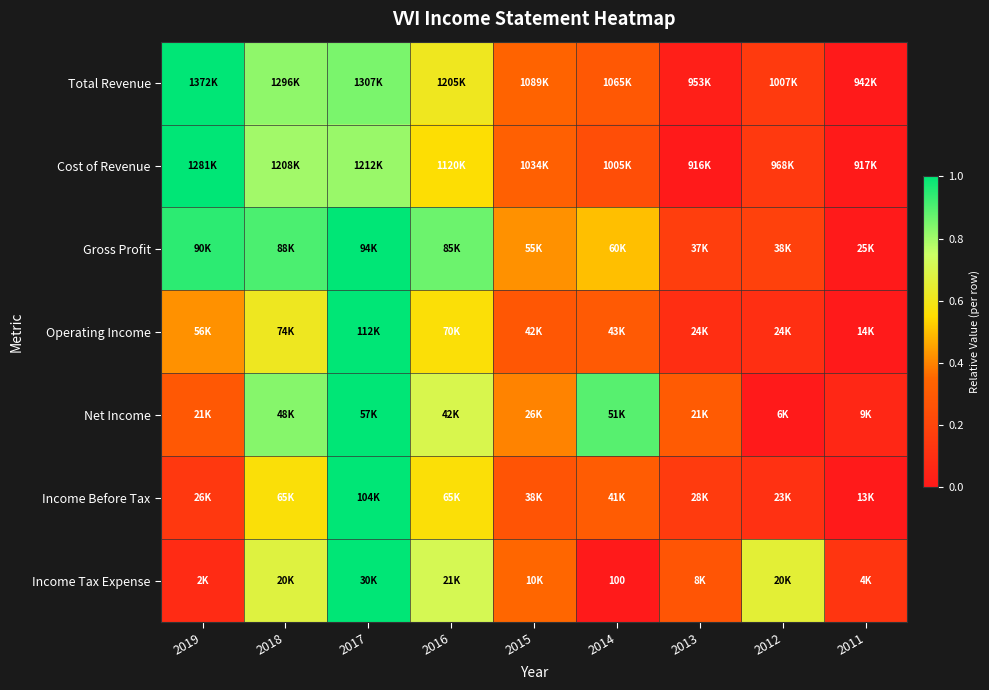

At 2019, list the series in order from largest to smallest.

Total Revenue, Cost of Revenue, Gross Profit, Operating Income, Net Income, Income Before Tax, Income Tax Expense